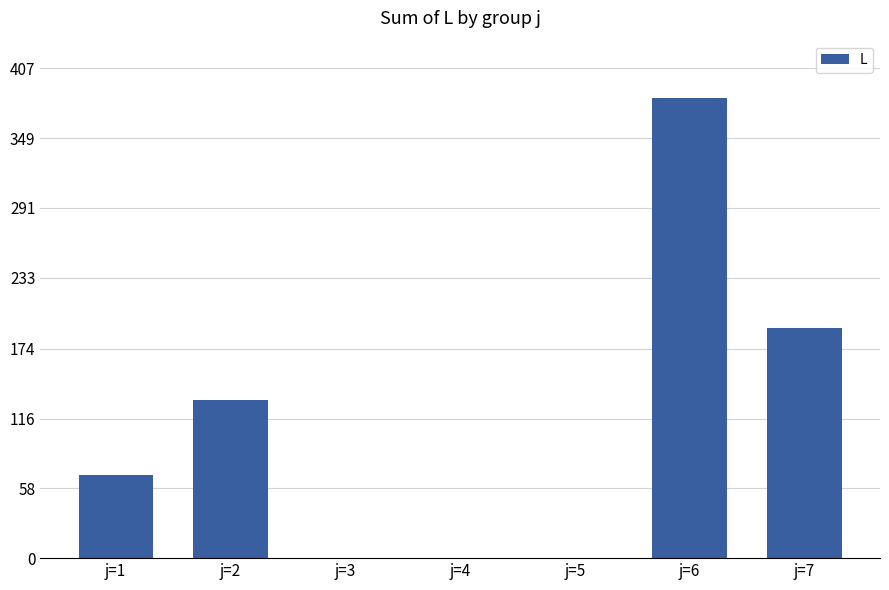

What is the sum of all values?

773